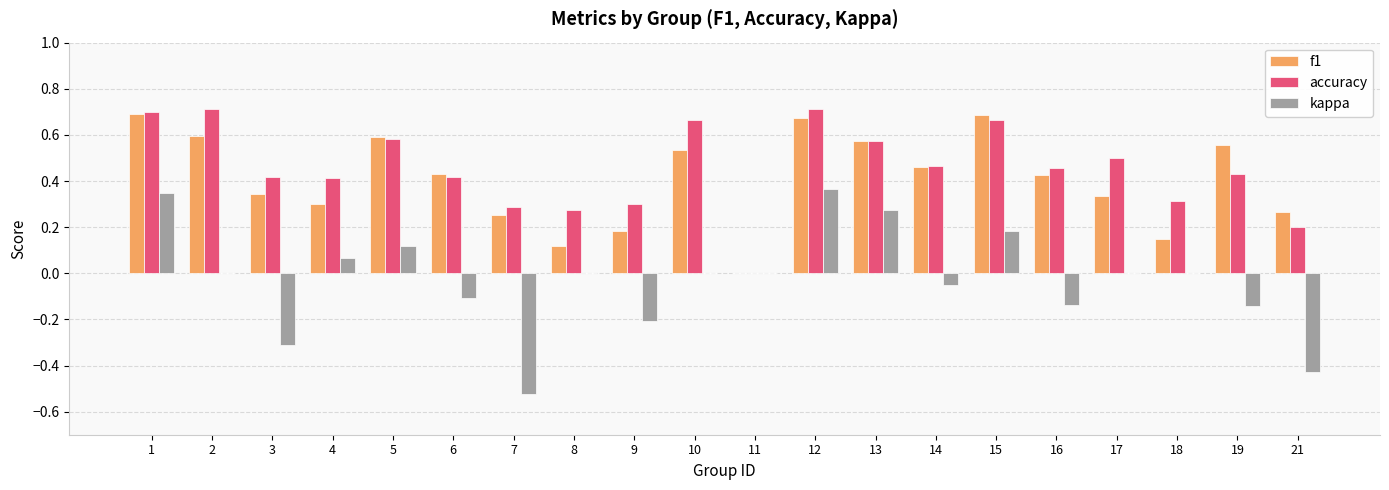

Which series changed the most between 7 and 16?

kappa